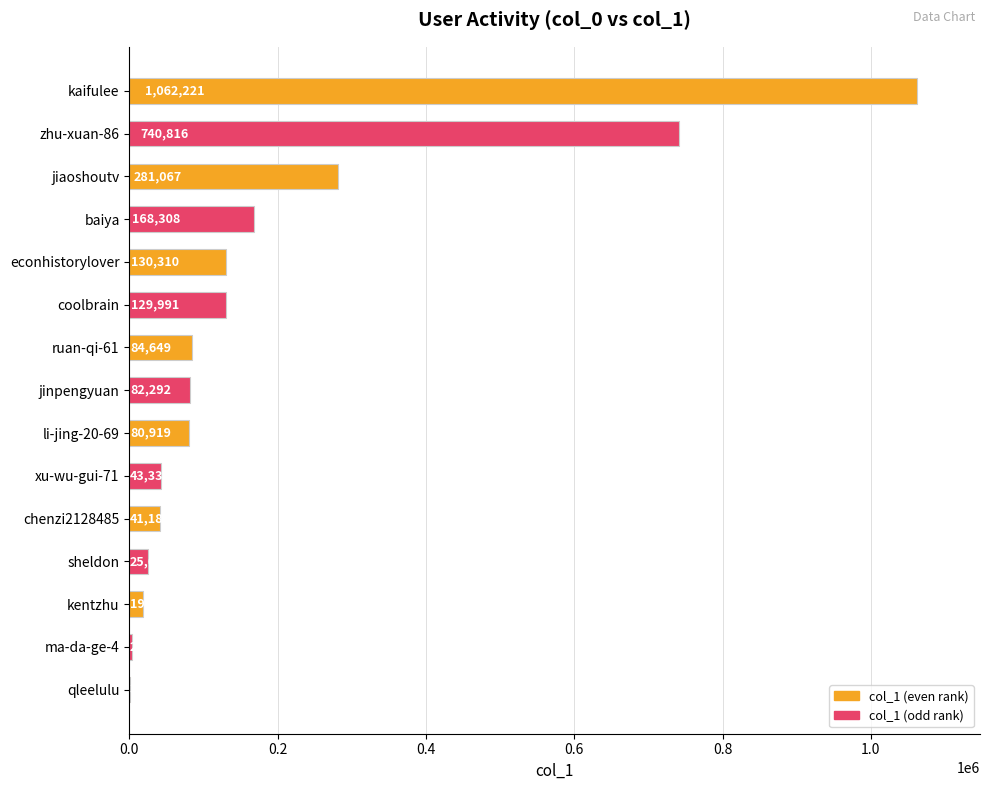

What is the change in value from kaifulee to chenzi2128485?

-1021040